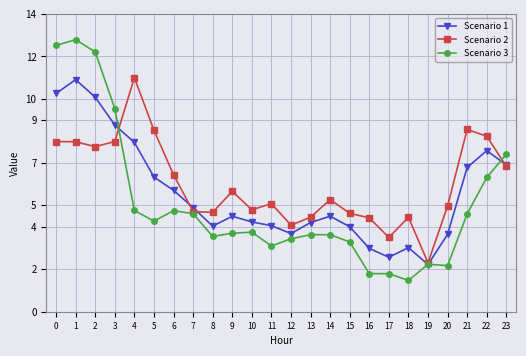

What is the value of the Scenario 3 point at the 12th from the left?

3.1